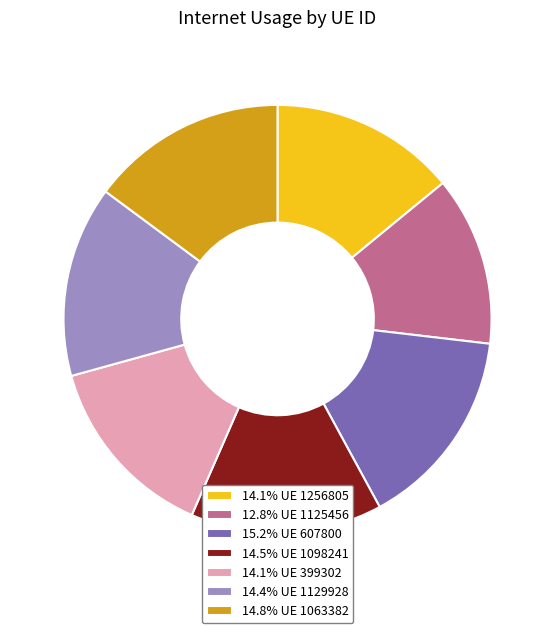

Do 12.8% UE 1125456 and 15.2% UE 607800 together represent more than half of the pie?

No